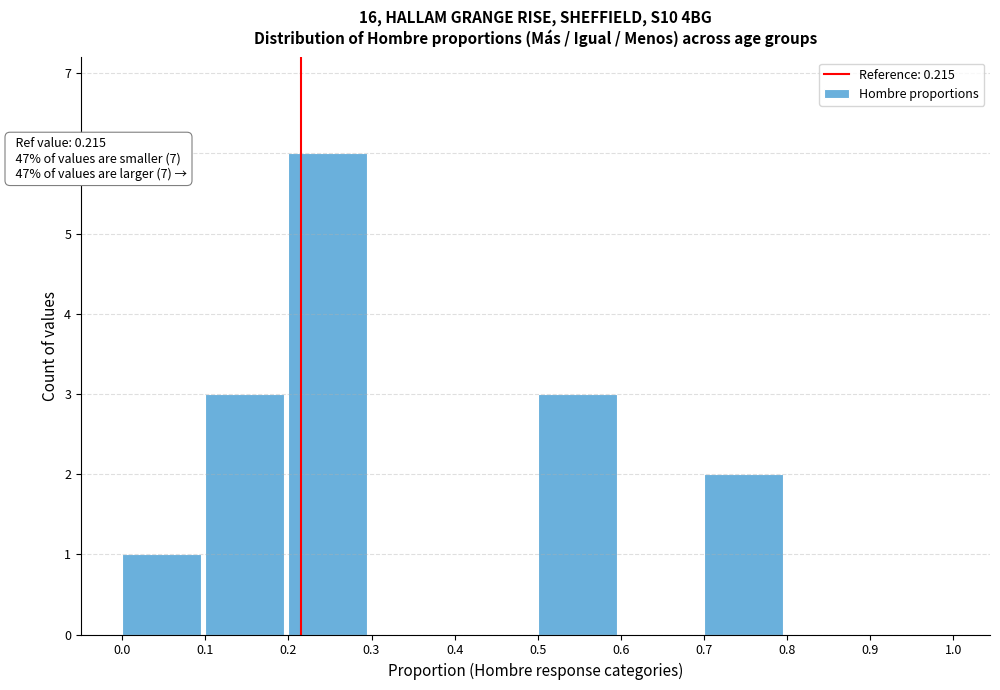

Which range on the x-axis has the tallest bar?

0.2 to 0.3